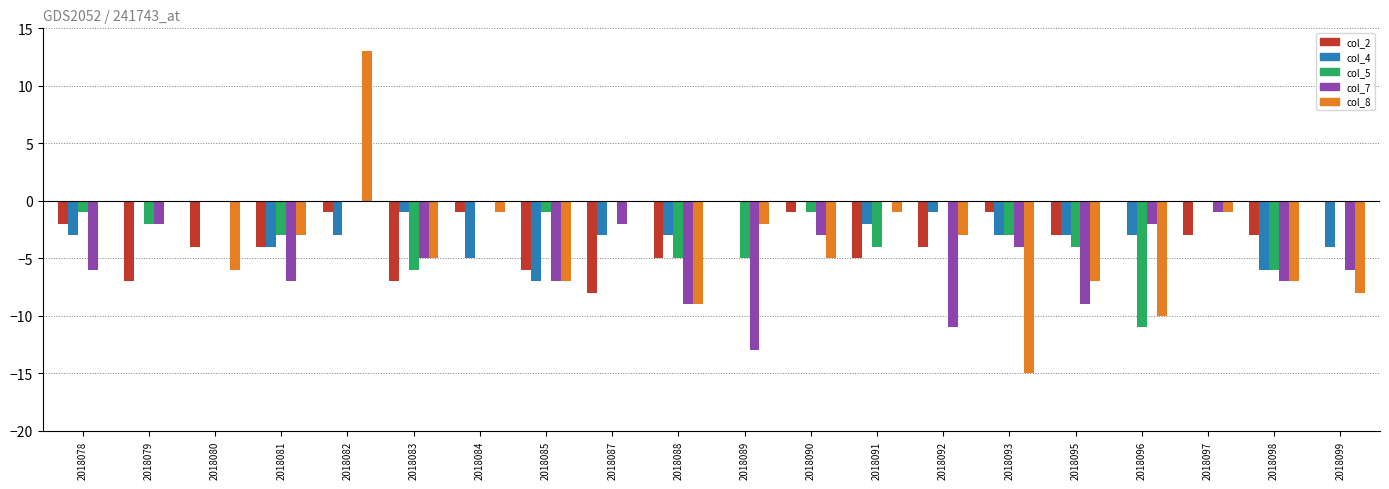

The col_7 series shows -6 at 2018099. True or false?

True